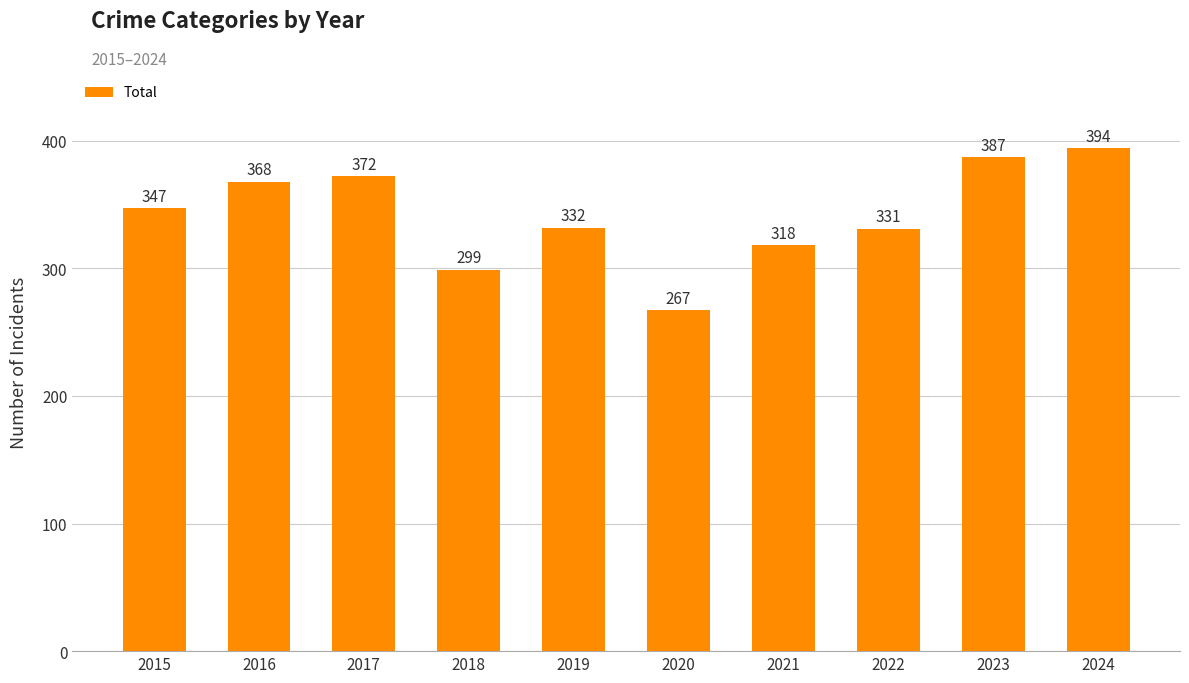

List the labels in order of value, smallest first.

2020, 2018, 2021, 2022, 2019, 2015, 2016, 2017, 2023, 2024